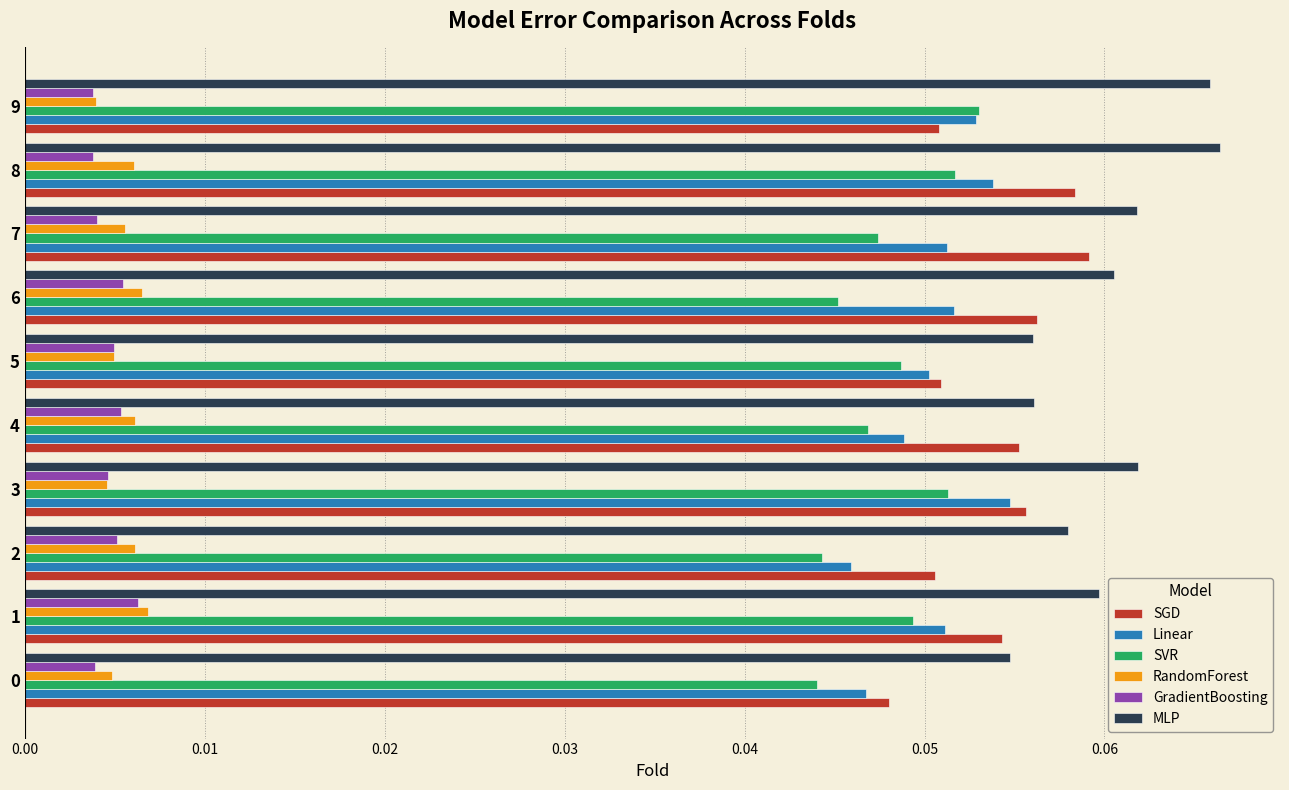

At which category is the sum across all series the highest?

8